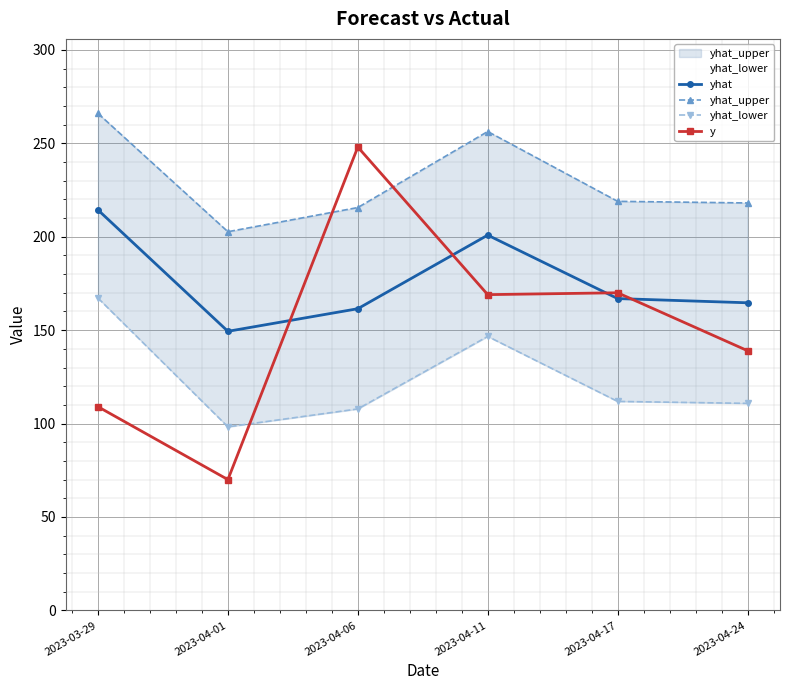

What are all the series names shown in the legend?

yhat, yhat_upper, yhat_lower, y